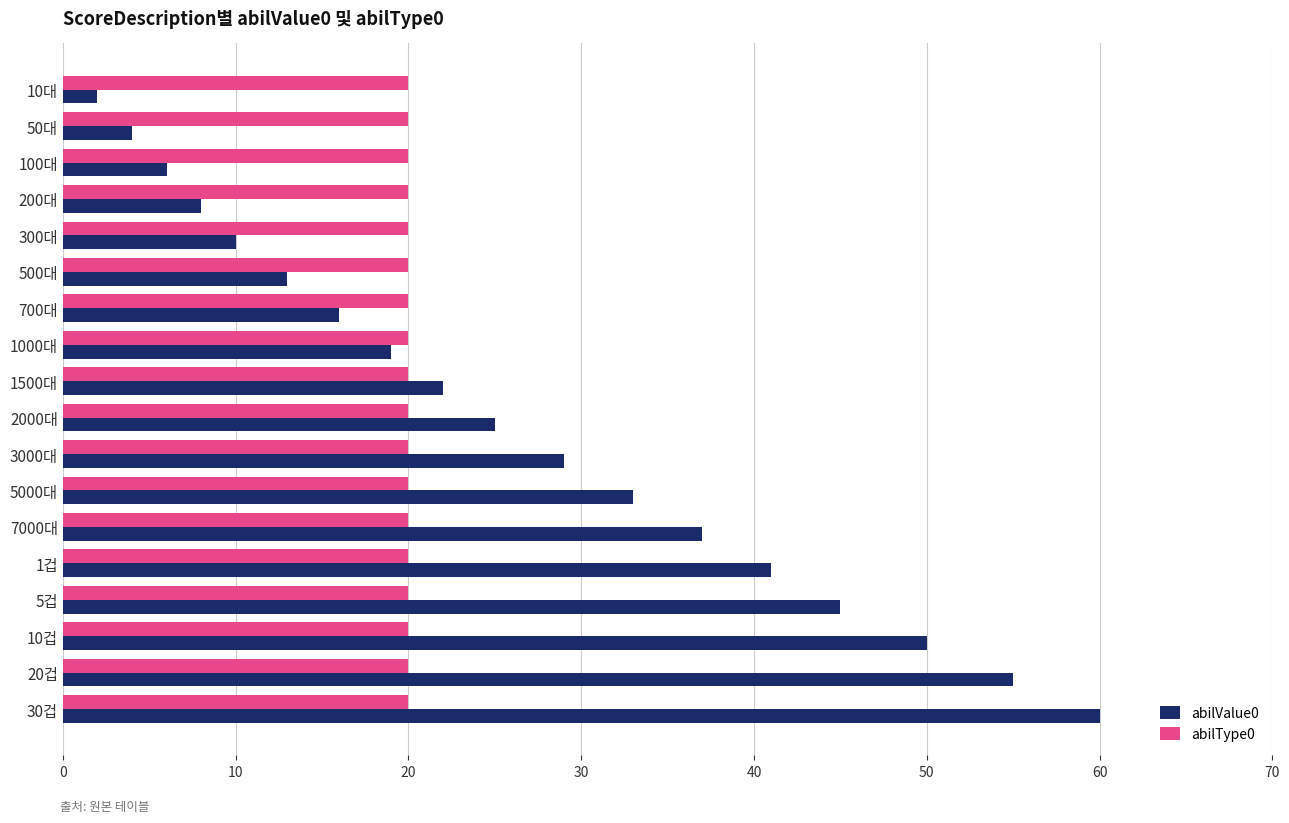

Is it true that abilValue0 equals 52 at 5000대?

False